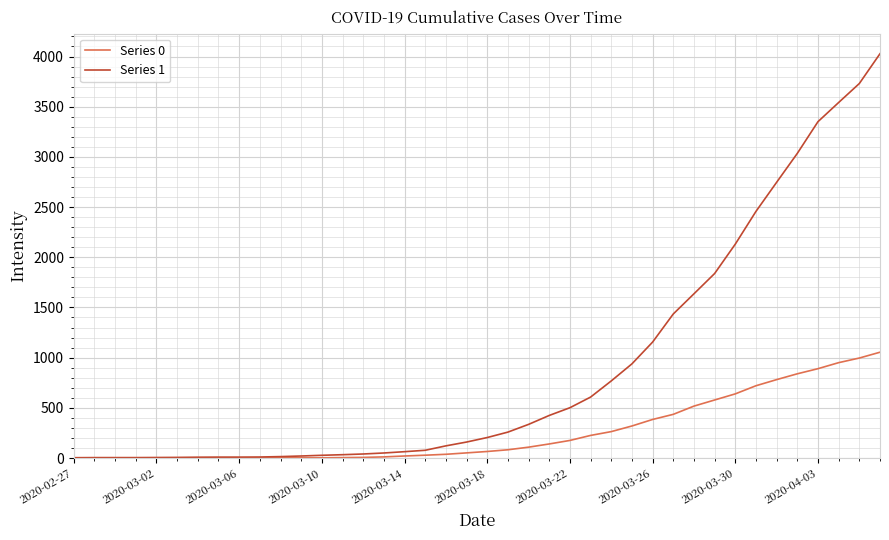

Which series has the largest range (max minus min)?

Series 1